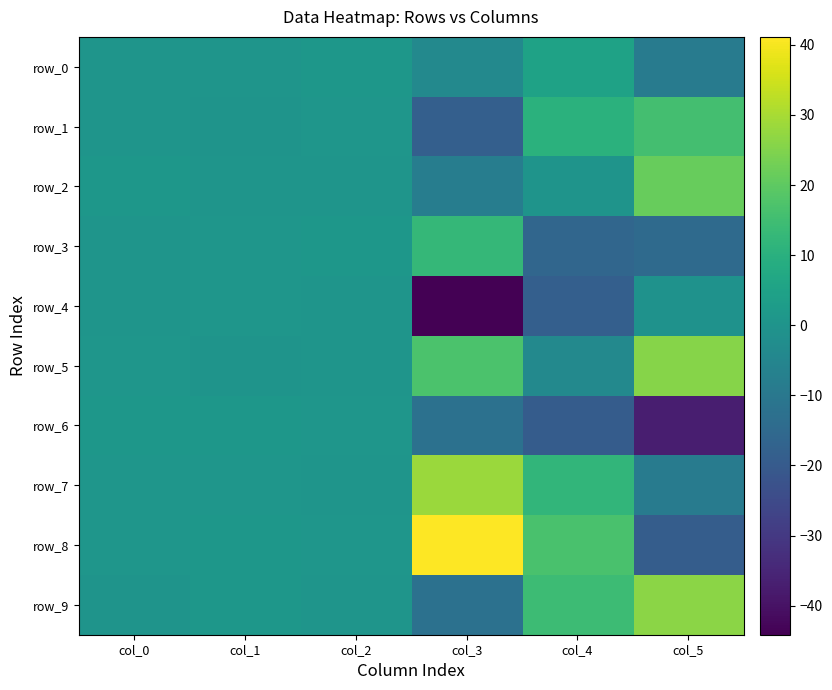

How many values in row_7 are above zero?

5